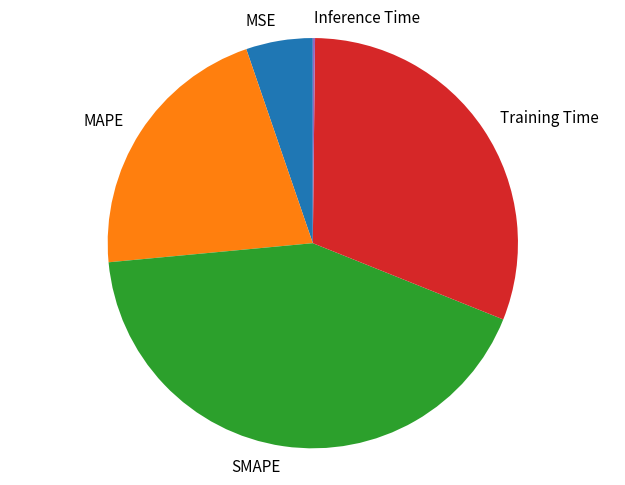

What is the largest slice in the pie chart?

SMAPE